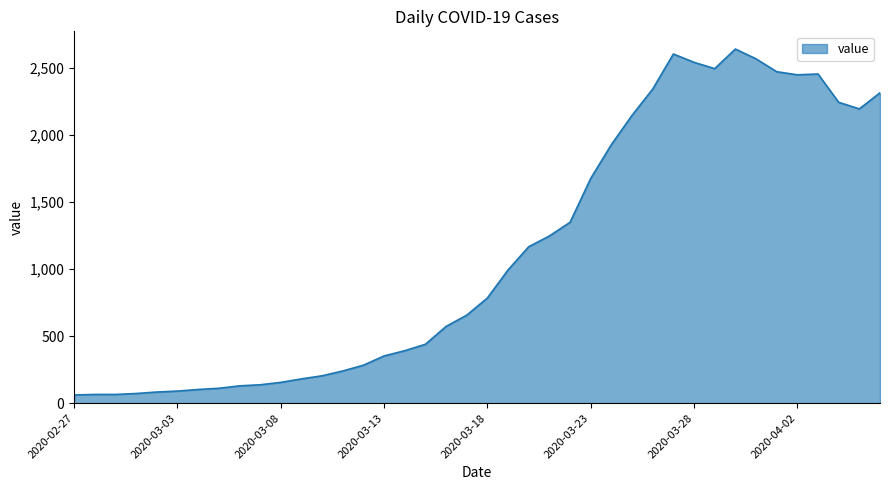

What is the minimum value shown in the chart?

61